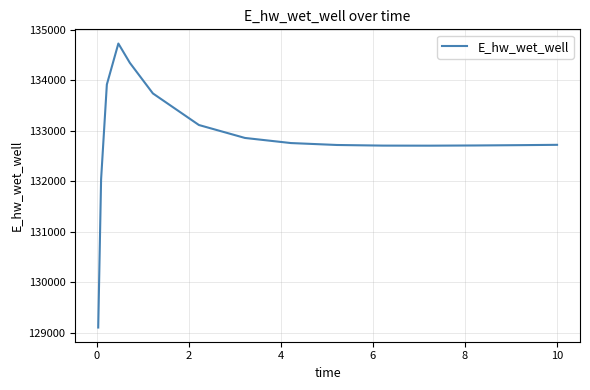

What is the smallest value displayed?

129105.8